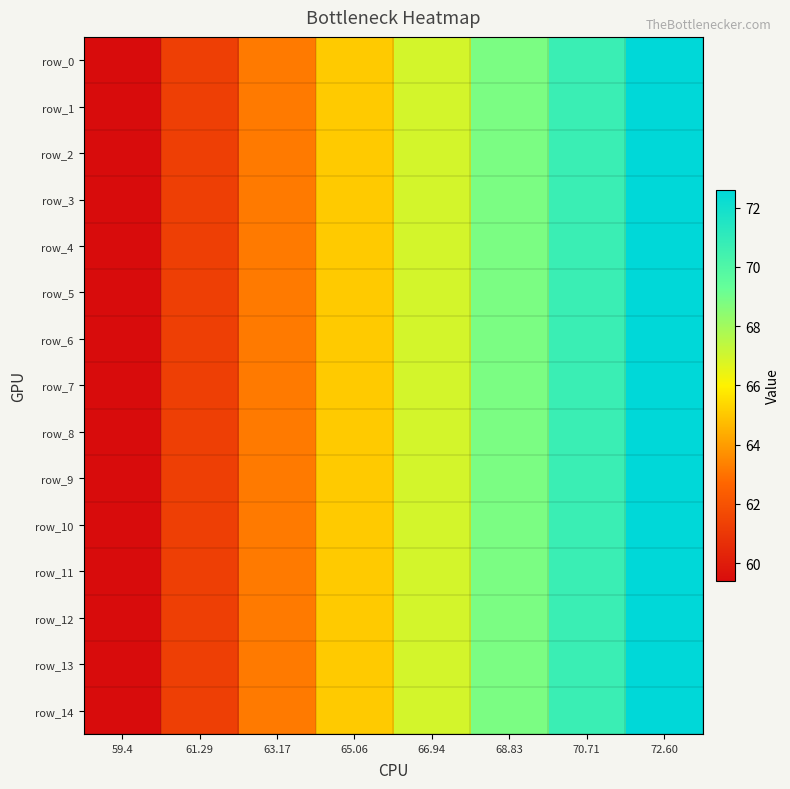

At how many categories does at least one series exceed 60?

7